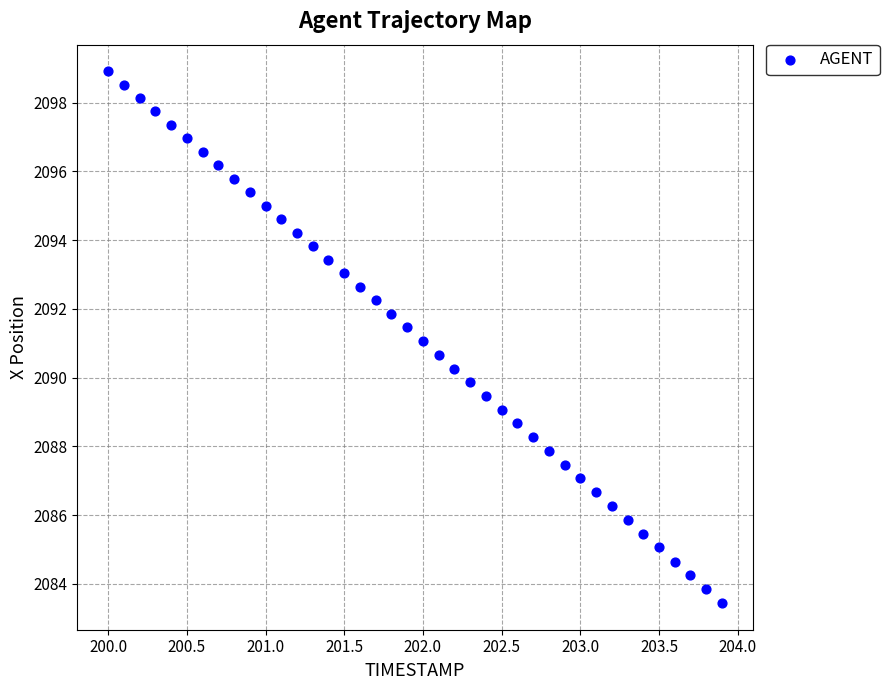

What is the range of Y values (max minus min)?

15.5